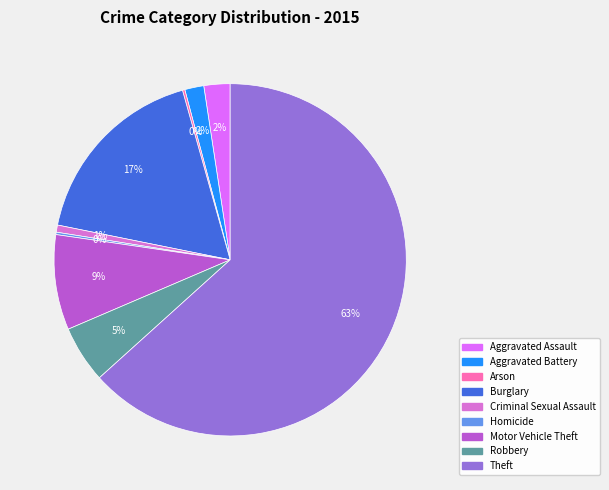

Between Motor Vehicle Theft and Criminal Sexual Assault, which is larger?

Motor Vehicle Theft